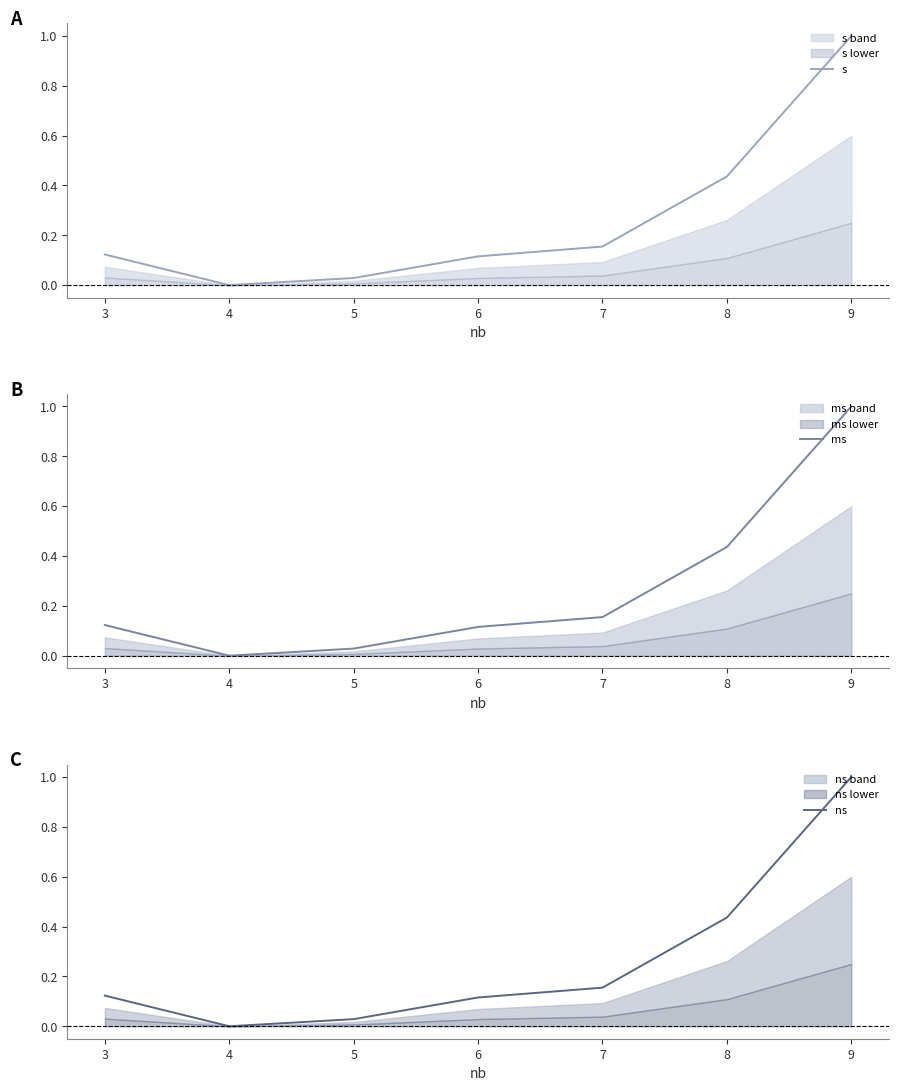

At which label does s reach its peak?

9